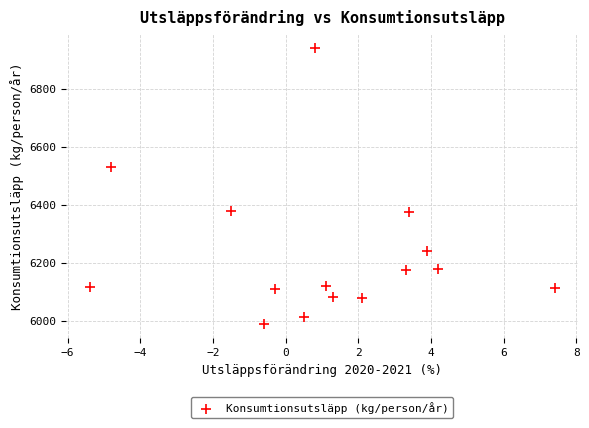

What Y value in the scatter plot is closest to 6464?

6529.4